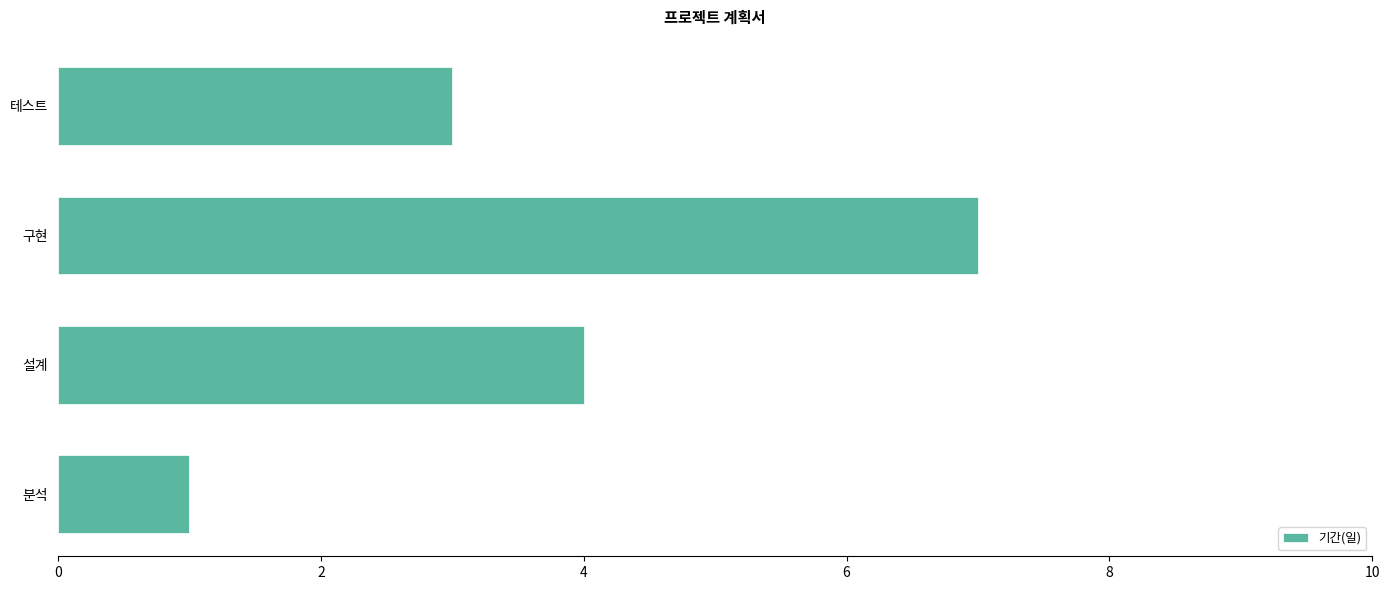

Where is the data nearest to the value 4?

설계